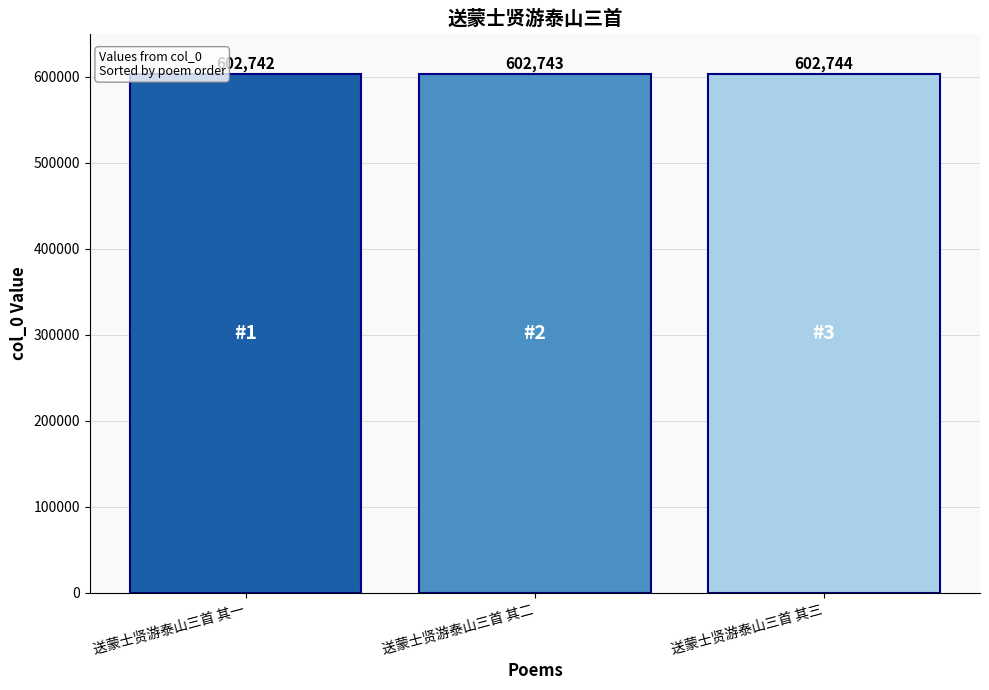

What is the difference between the maximum and minimum values?

2